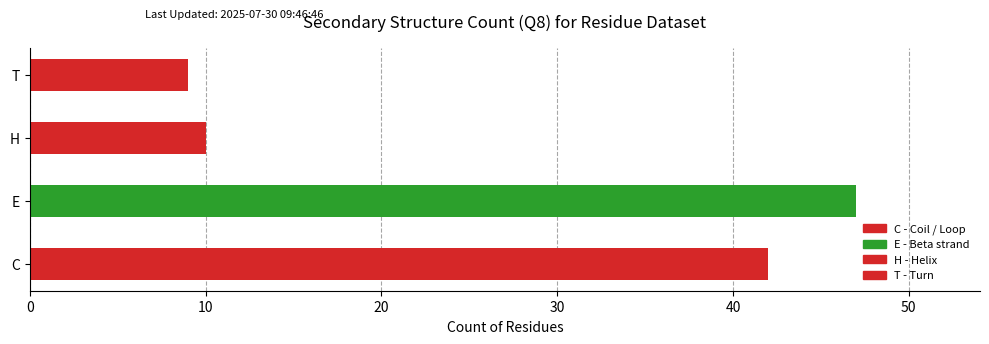

List the labels in order of value, largest first.

E, C, H, T